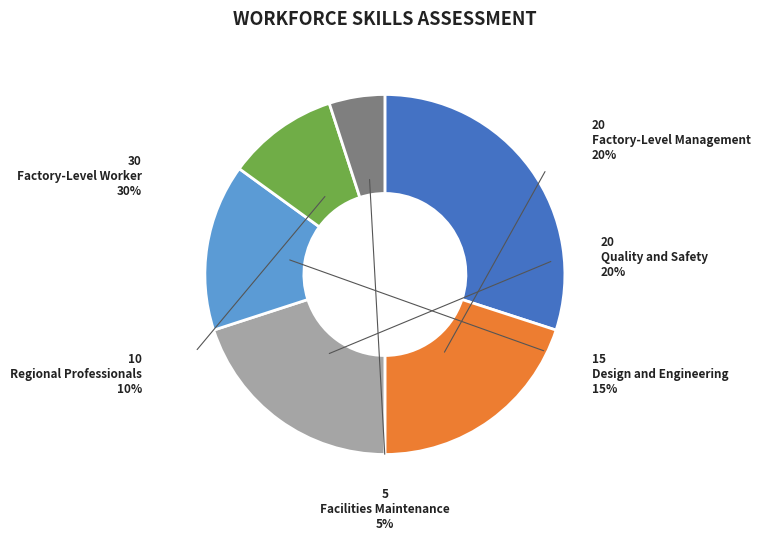

To the nearest percent, what is the difference between the largest and smallest slice percentages?

25%